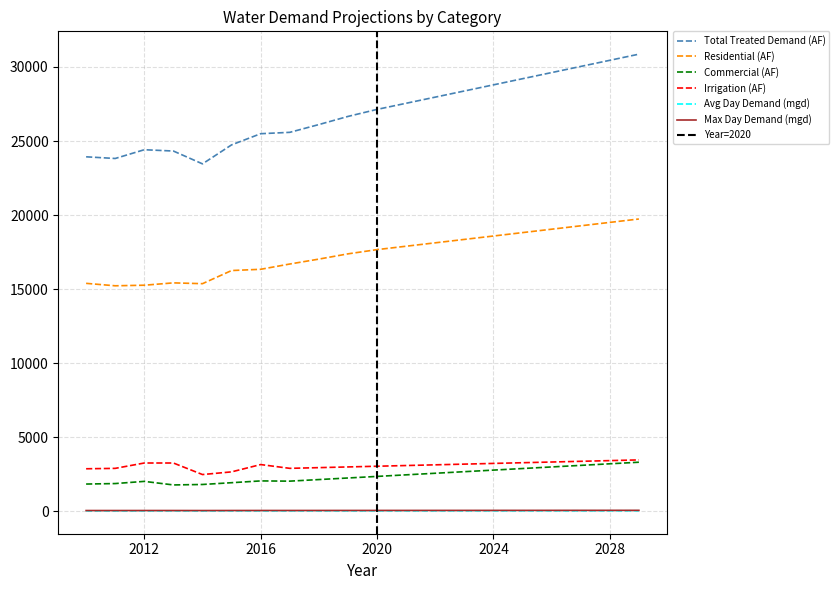

Which series has the widest spread of values?

Total Treated Demand (AF)